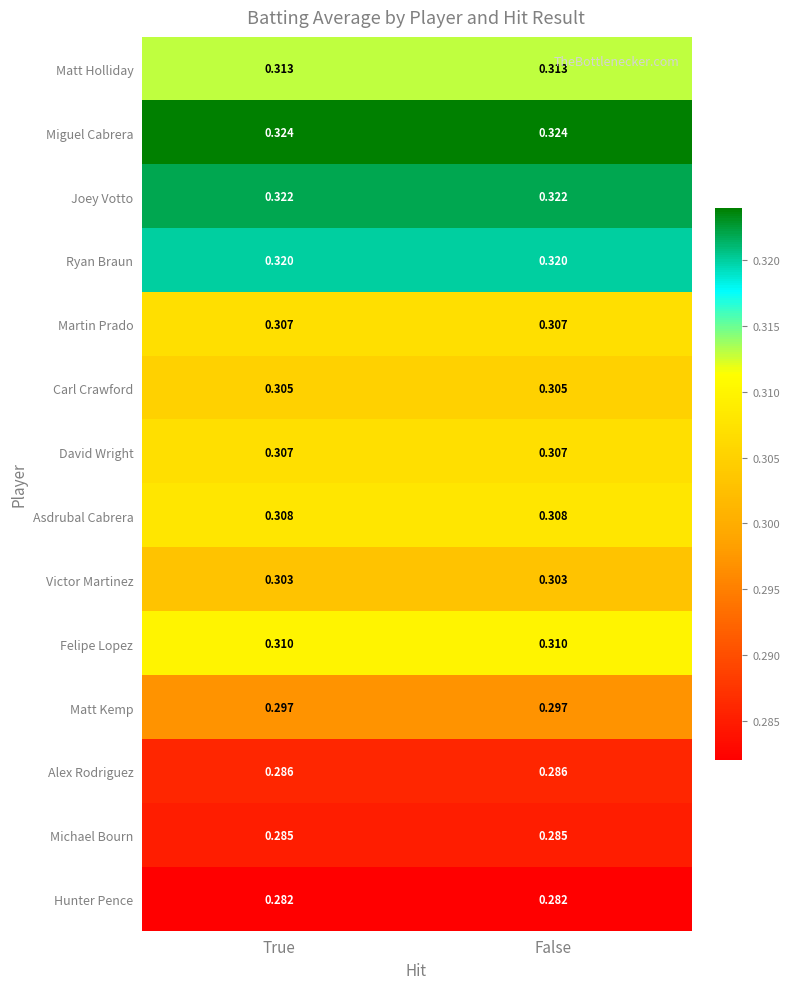

Is the value of Felipe Lopez at True greater than the value of Joey Votto at True?

No